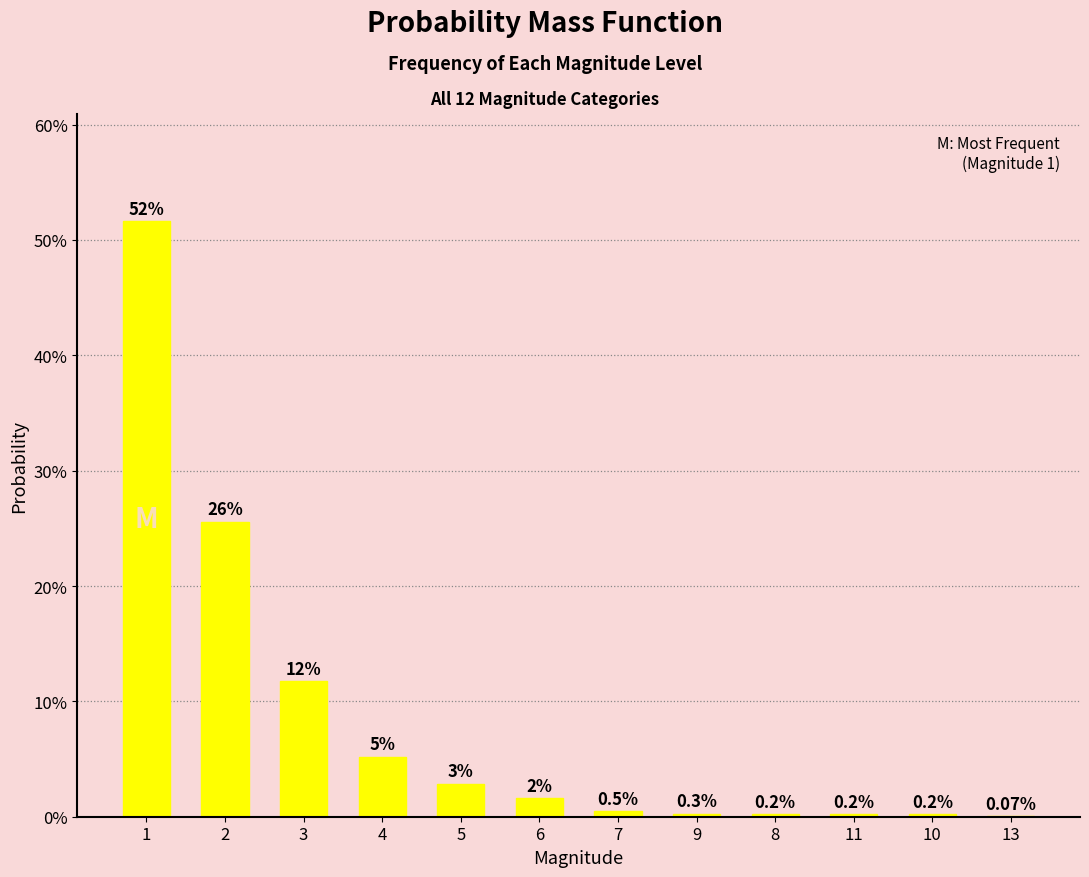

What is the label of the 3rd bar from the left?

3